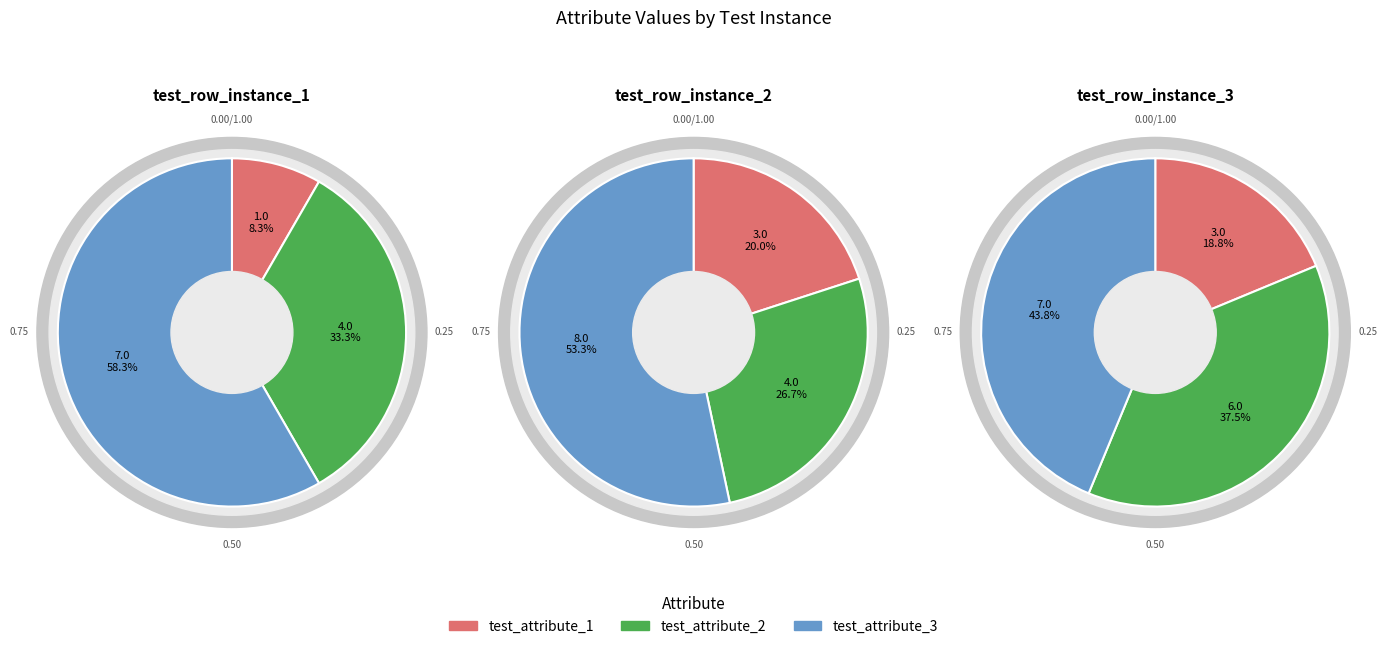

How many slices are in this pie chart?

3